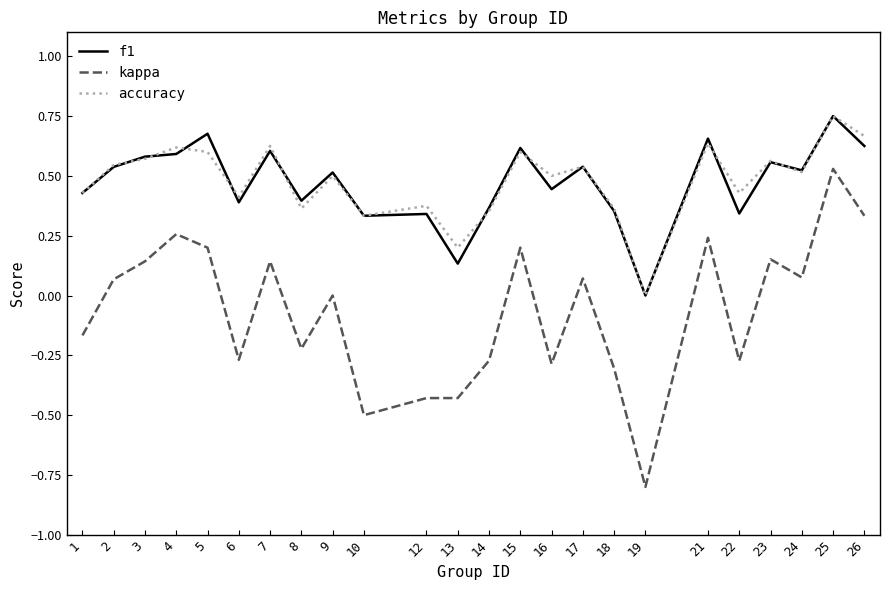

What is the total value across all series at 15?

1.4